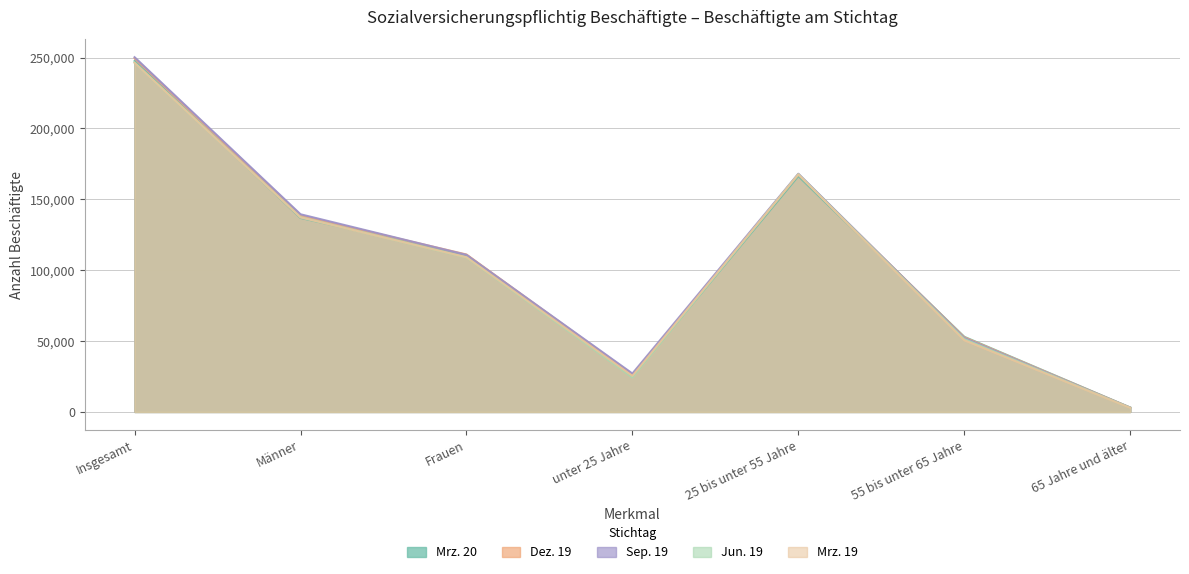

How many interior local peaks does the Mrz. 20 series have?

1